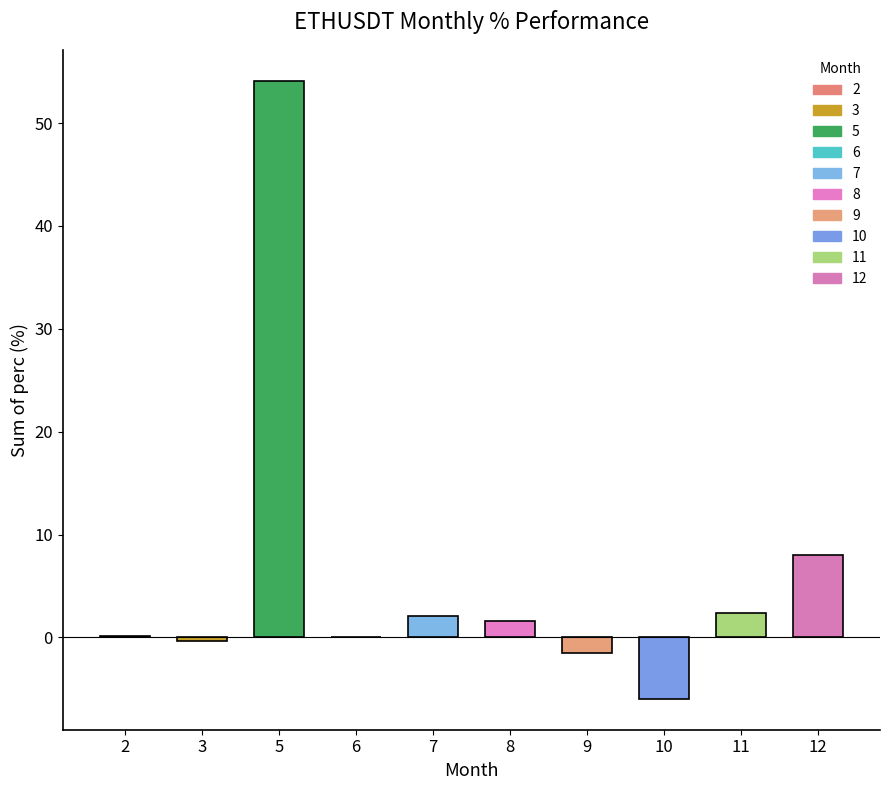

How many distinct data groups are displayed?

1